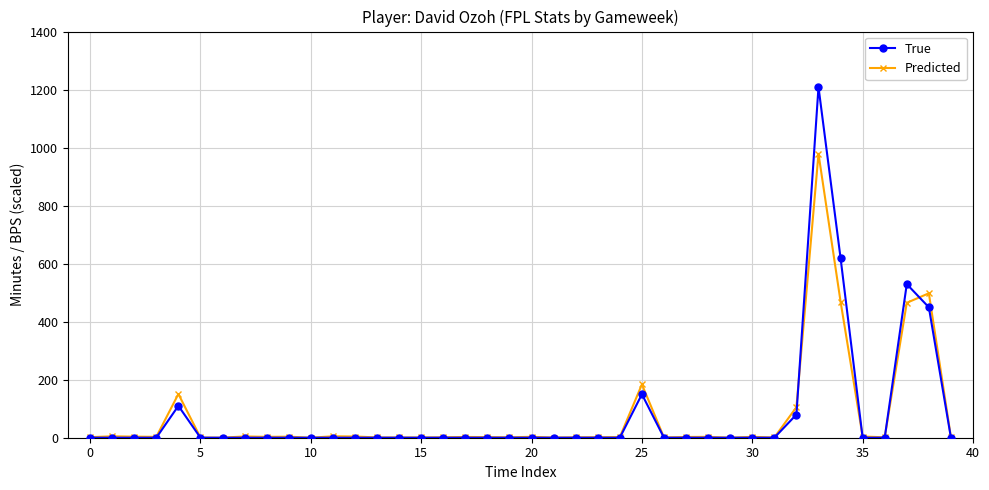

Which series has the widest spread of values?

True